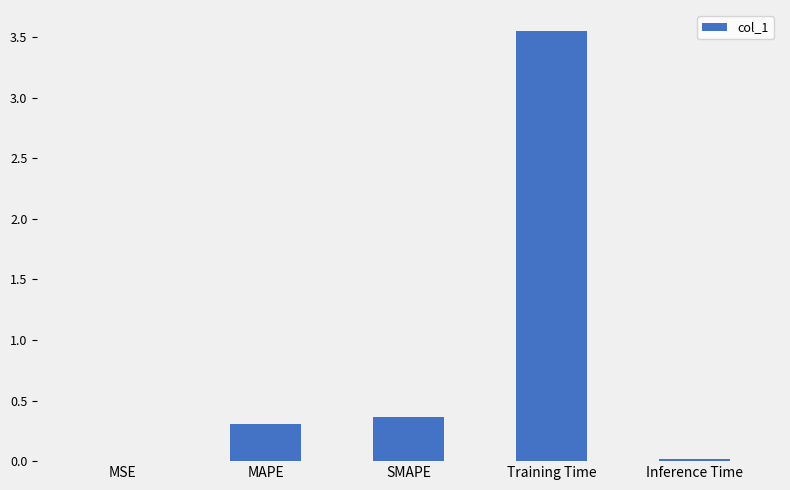

Are the bars grouped side by side (vs. stacked)?

No